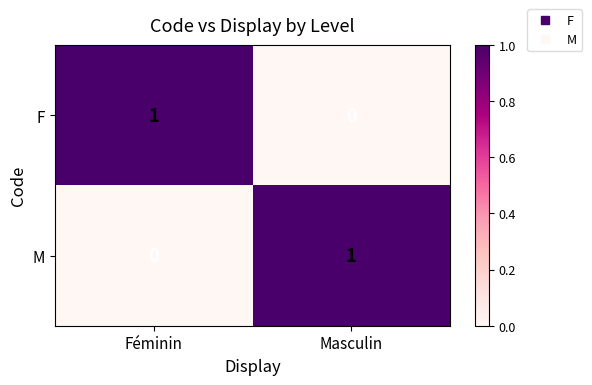

Which category has the lowest value in the M series?

Féminin